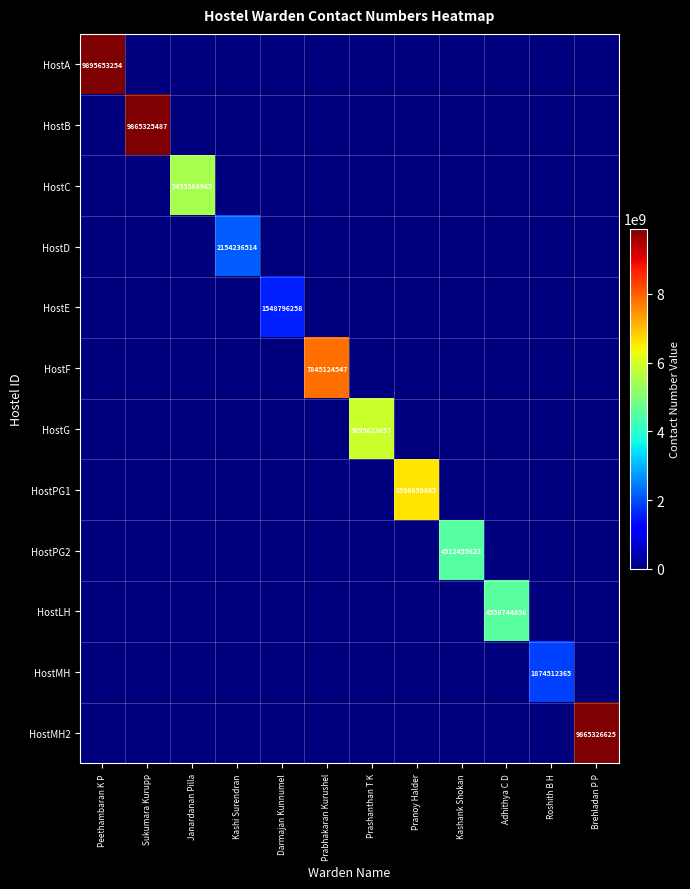

The HostG series shows -3603363495 at Sukumara Kurupp. True or false?

False